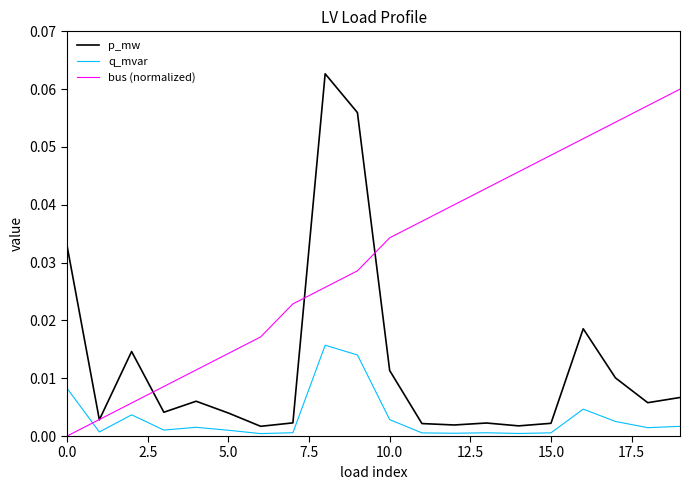

True or false: bus (normalized) and q_mvar cross at least once.

True